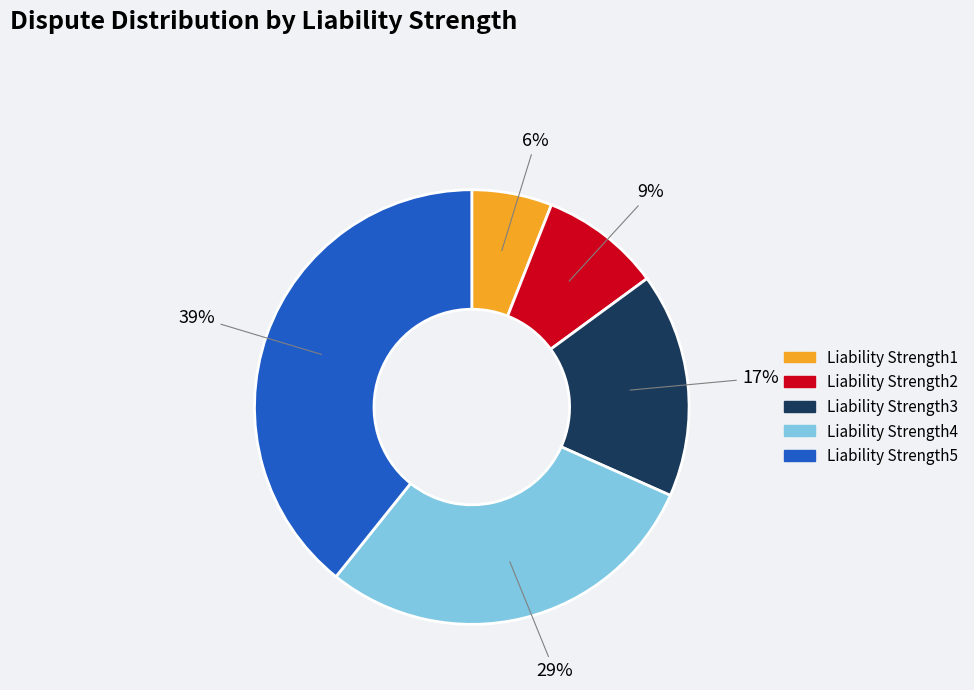

Is it true that Liability Strength2 is 9% of the pie?

True